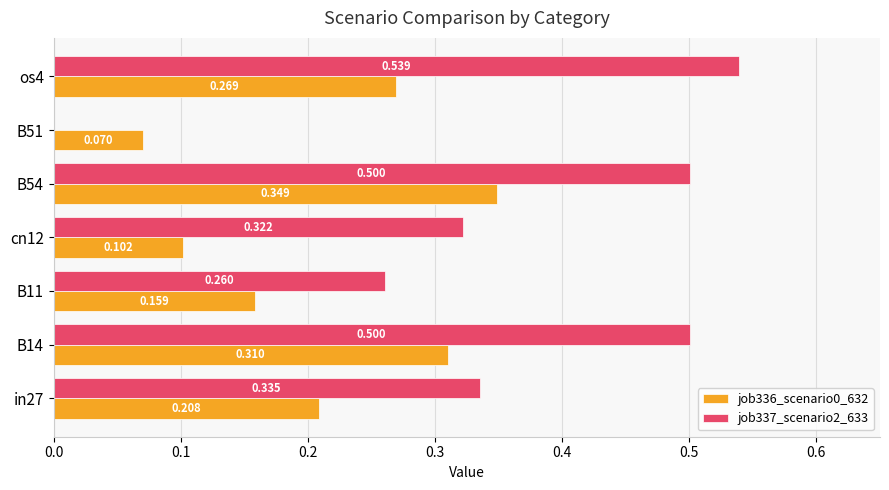

At which category is the sum across all series the highest?

B54